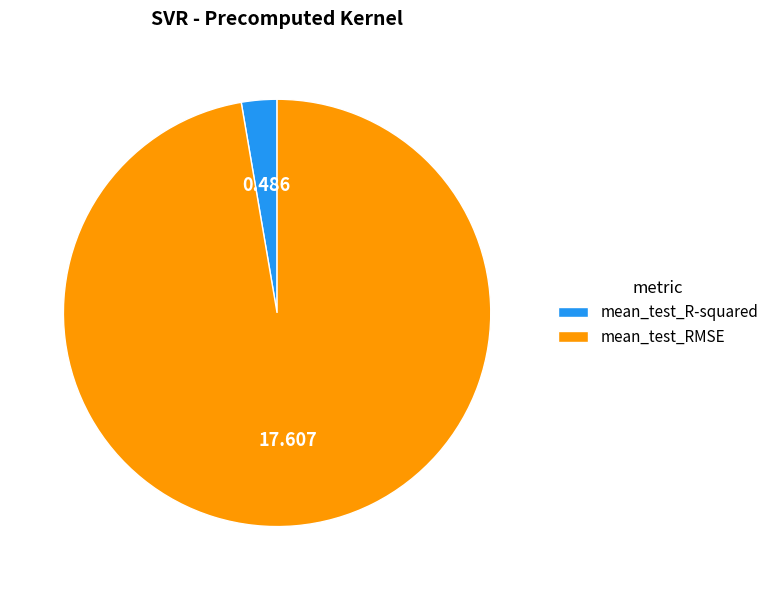

Is mean_test_RMSE the majority of the pie?

Yes